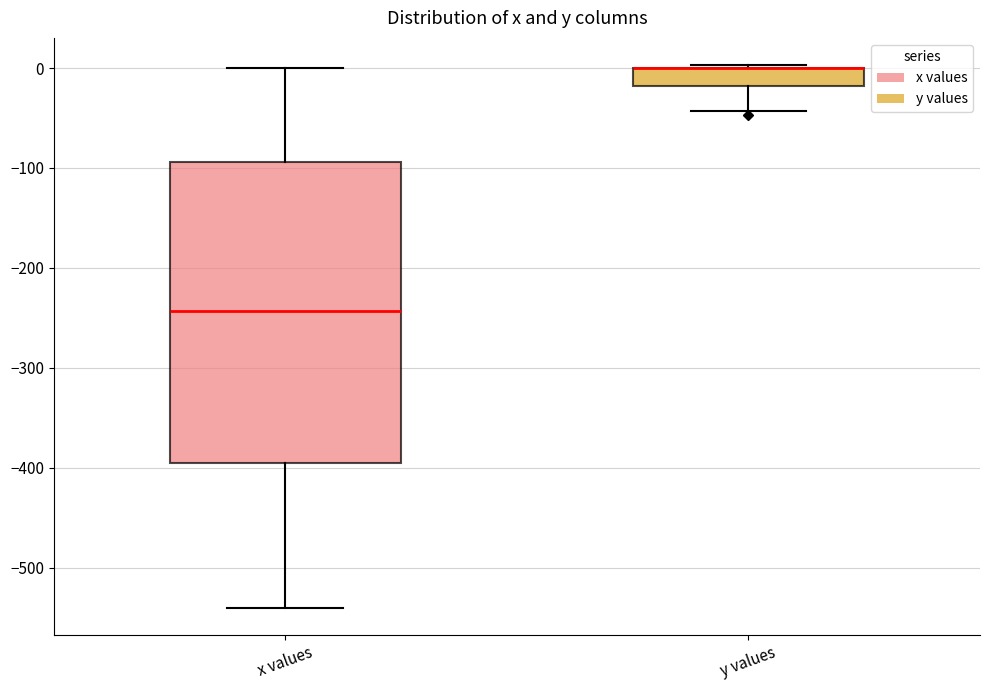

Reading left to right, transcribe this box plot: for each box, give where its median line is, the range the box spans, and where its two whiskers end, as read against the y-axis. The values are not printed on the chart, so give them approximately, as read against the axis.

x values: median -240, box -400 to -90, whiskers -540 to 0
y values: median 0 (drawn on the box's upper edge), box -20 to 0, whiskers -40 to 0